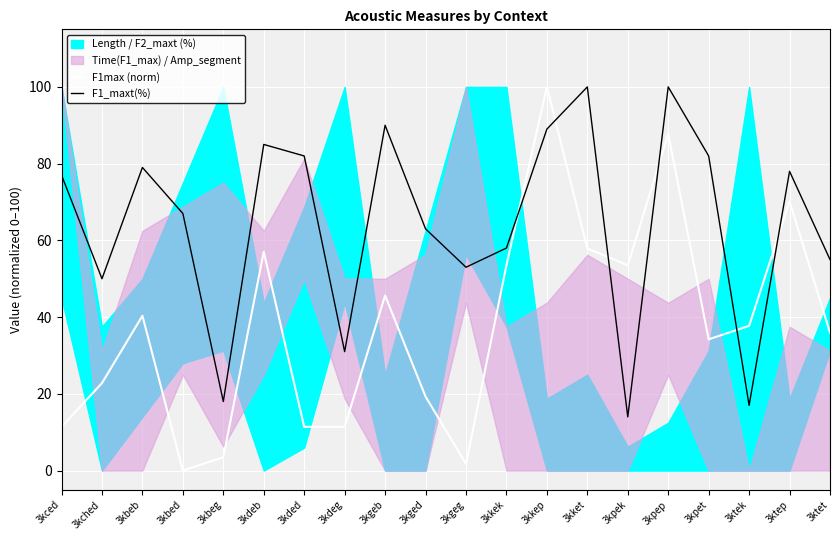

What is the difference between the second highest and minimum values in the F1_maxt(%) series?

86.0